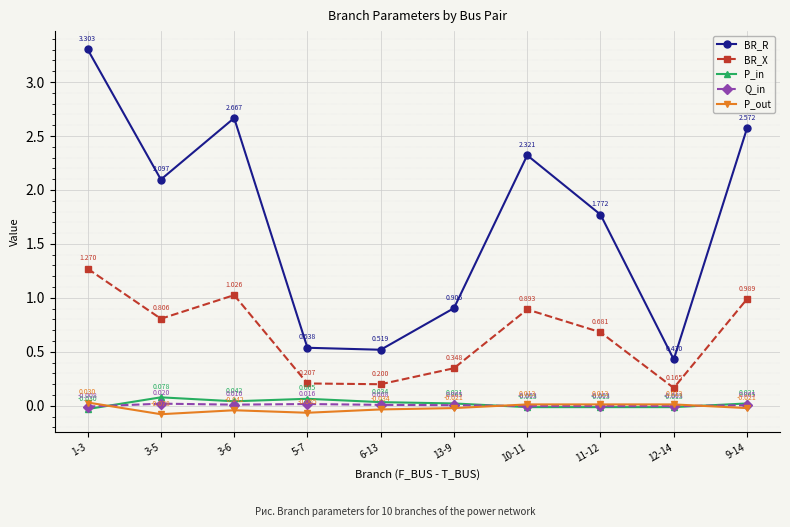

Rank the series by their maximum value, from highest to lowest.

BR_R, BR_X, P_in, P_out, Q_in